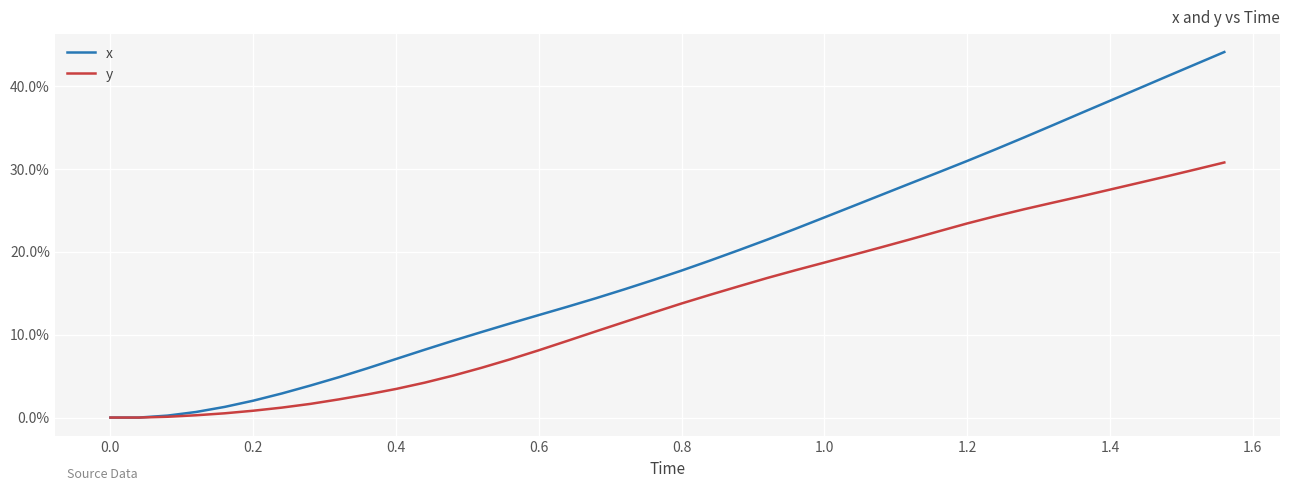

At how many categories does at least one series exceed 0?

38